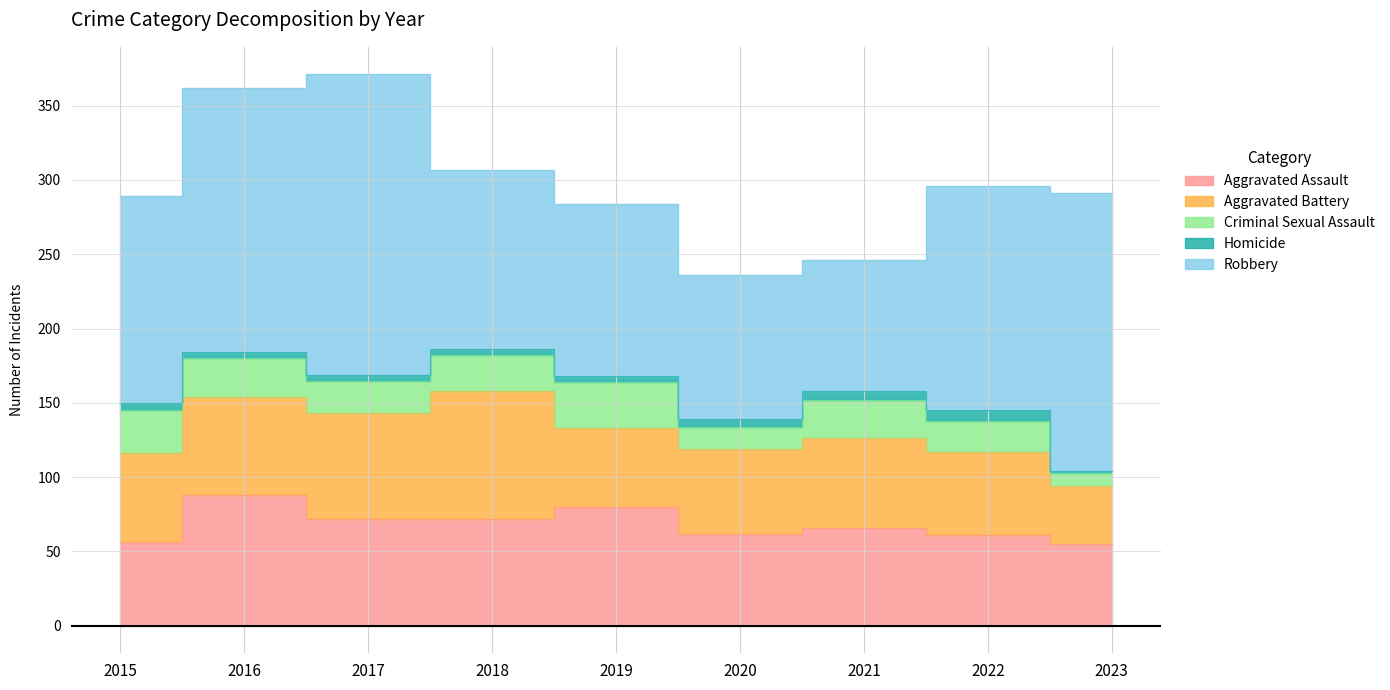

Is it true that Aggravated Assault equals 80 at 2019?

True